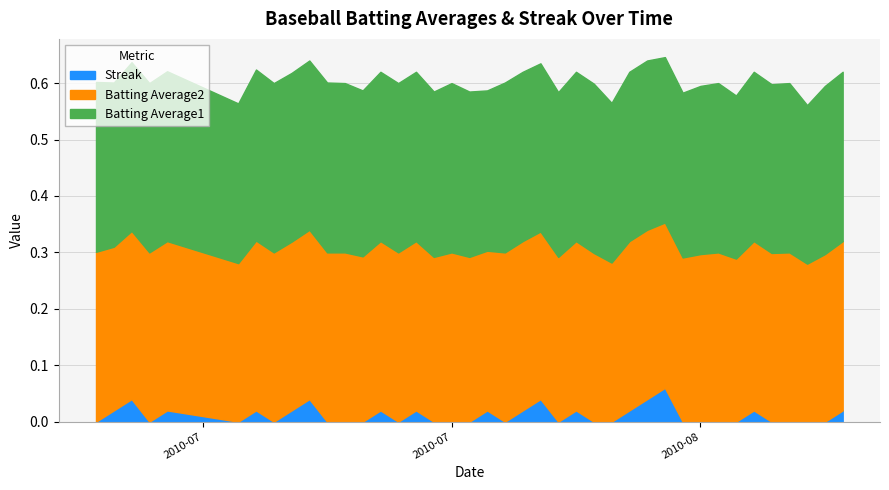

Does the chart have visible grid lines?

Yes